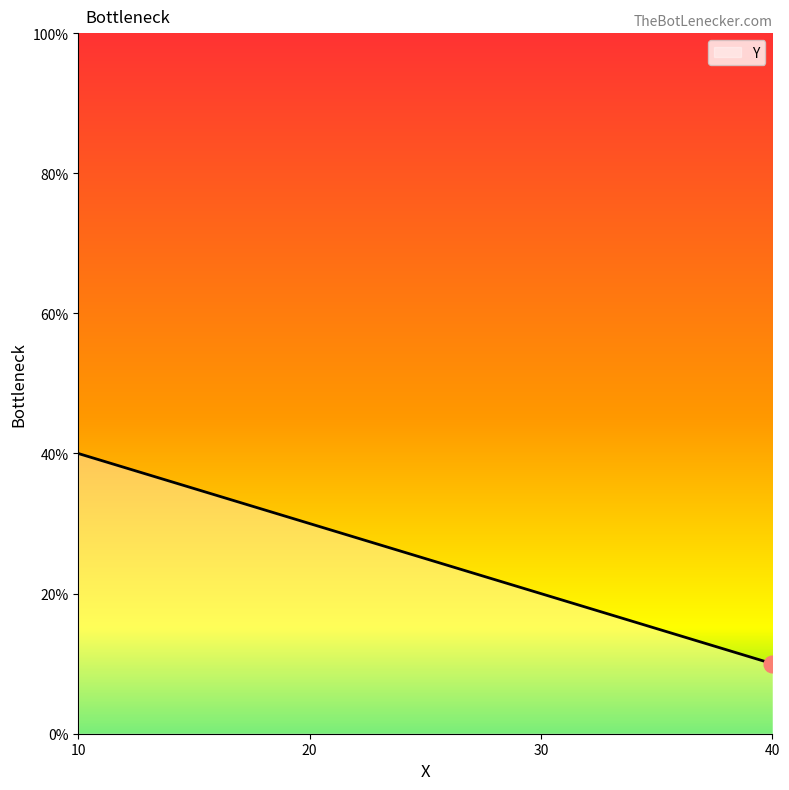

Count the number of categories in the chart.

4